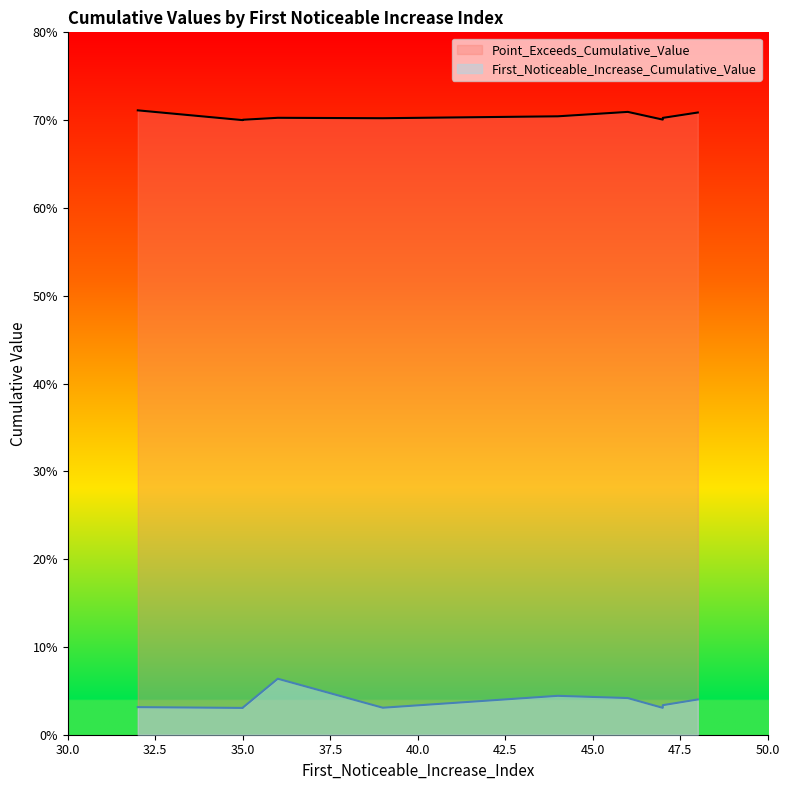

Between 39 and 46, which series saw the biggest shift?

First_Noticeable_Increase_Cumulative_Value